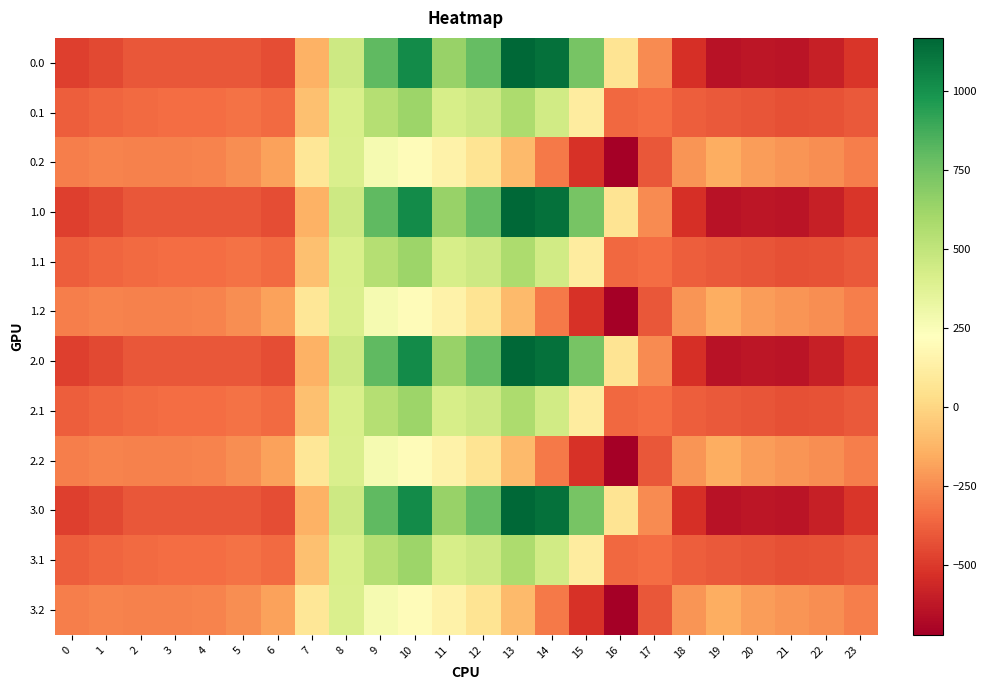

Rank the series at 17 from highest to lowest value.

0.0, 1.0, 2.0, 3.0, 0.1, 1.1, 2.1, 3.1, 0.2, 1.2, 2.2, 3.2